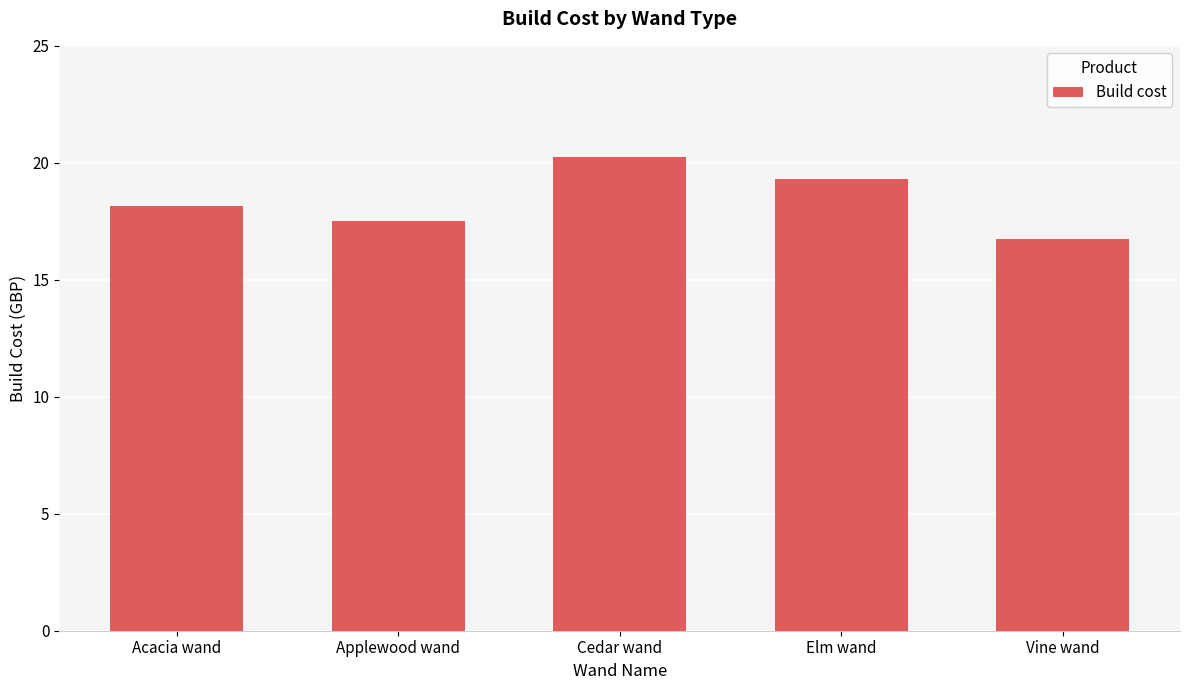

Rank the categories by value from lowest to highest.

Vine wand, Applewood wand, Acacia wand, Elm wand, Cedar wand